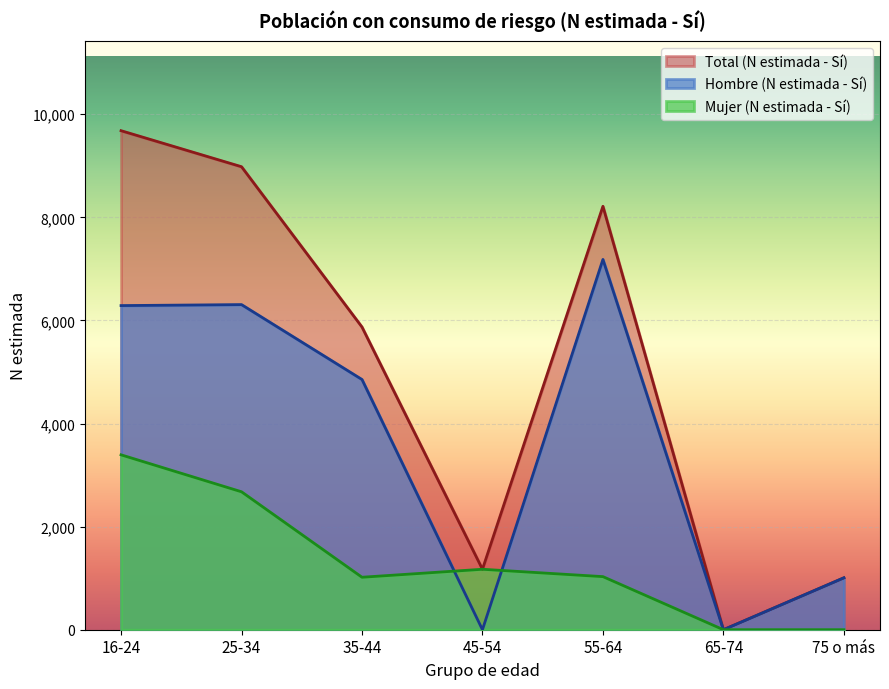

List the series in order of their overall mean, lowest first.

Mujer (N estimada - Sí), Hombre (N estimada - Sí), Total (N estimada - Sí)